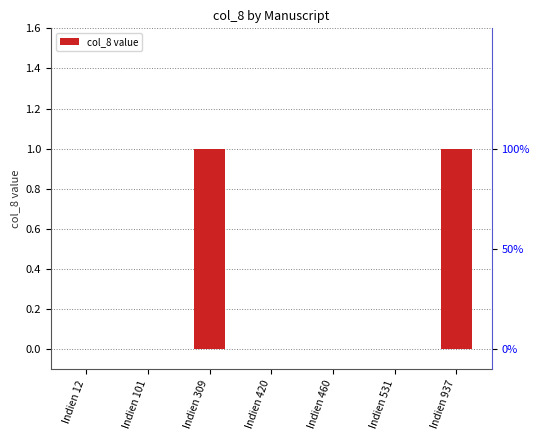

What is the difference between the maximum and minimum values?

1